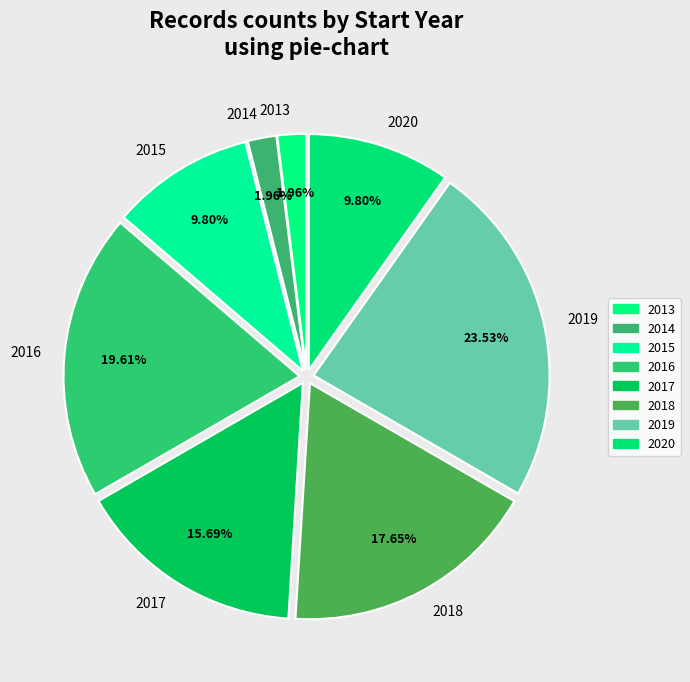

Between 2015 and 2017, which is larger?

2017